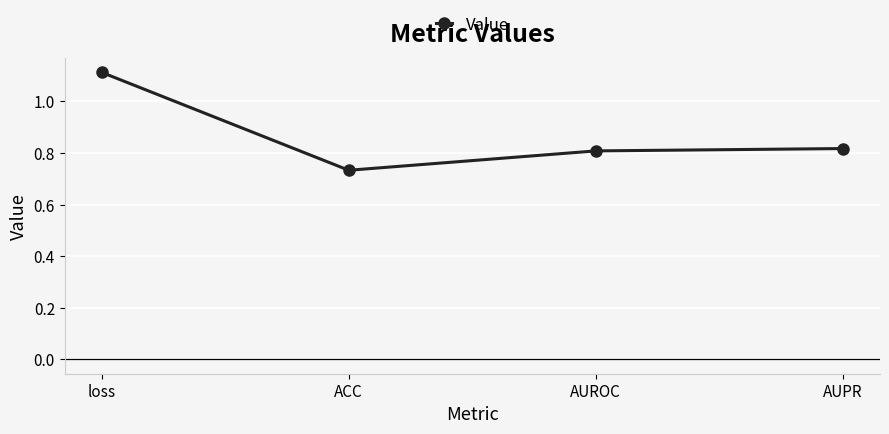

The chart shows a value of 1.7 at loss. True or false?

False